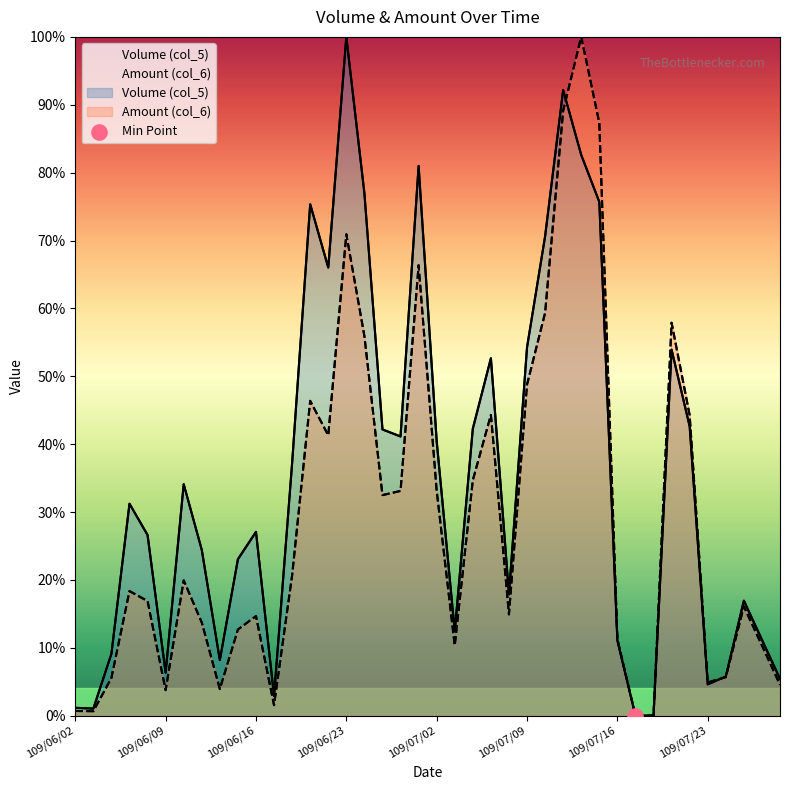

At which category is the sum across all series the highest?

109/07/14